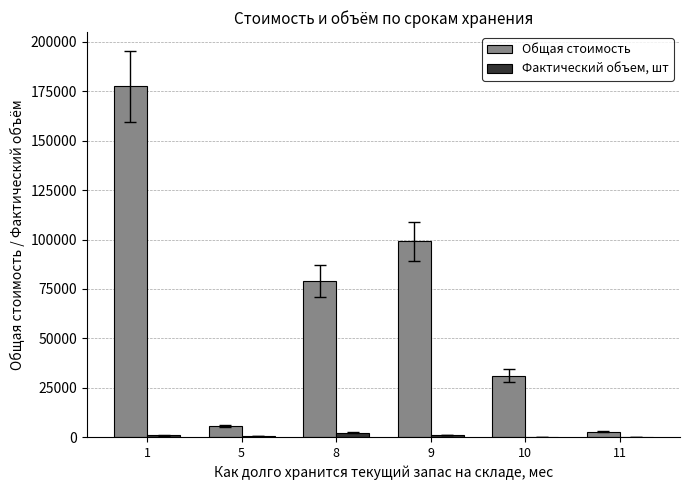

What is the average value of the Фактический объем, шт series?

818